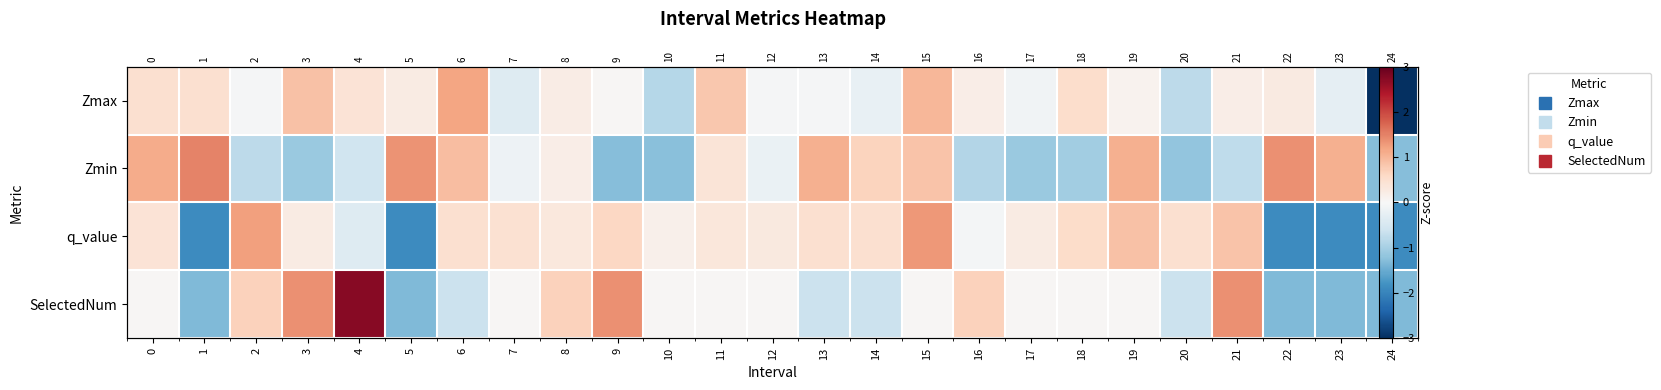

What is the lowest value of the row_0 series?

-4.3